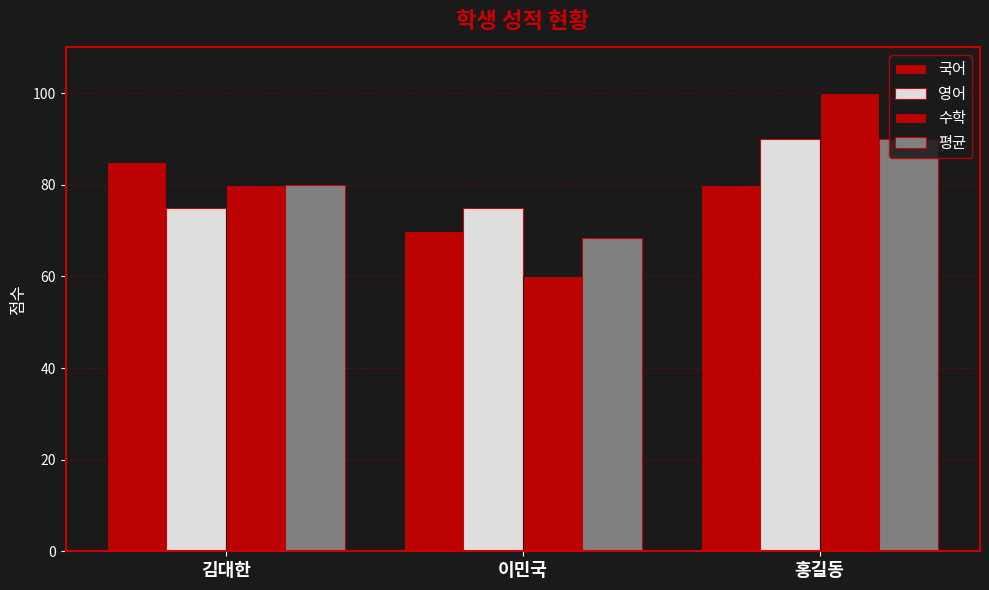

How many series are shown in this chart?

4